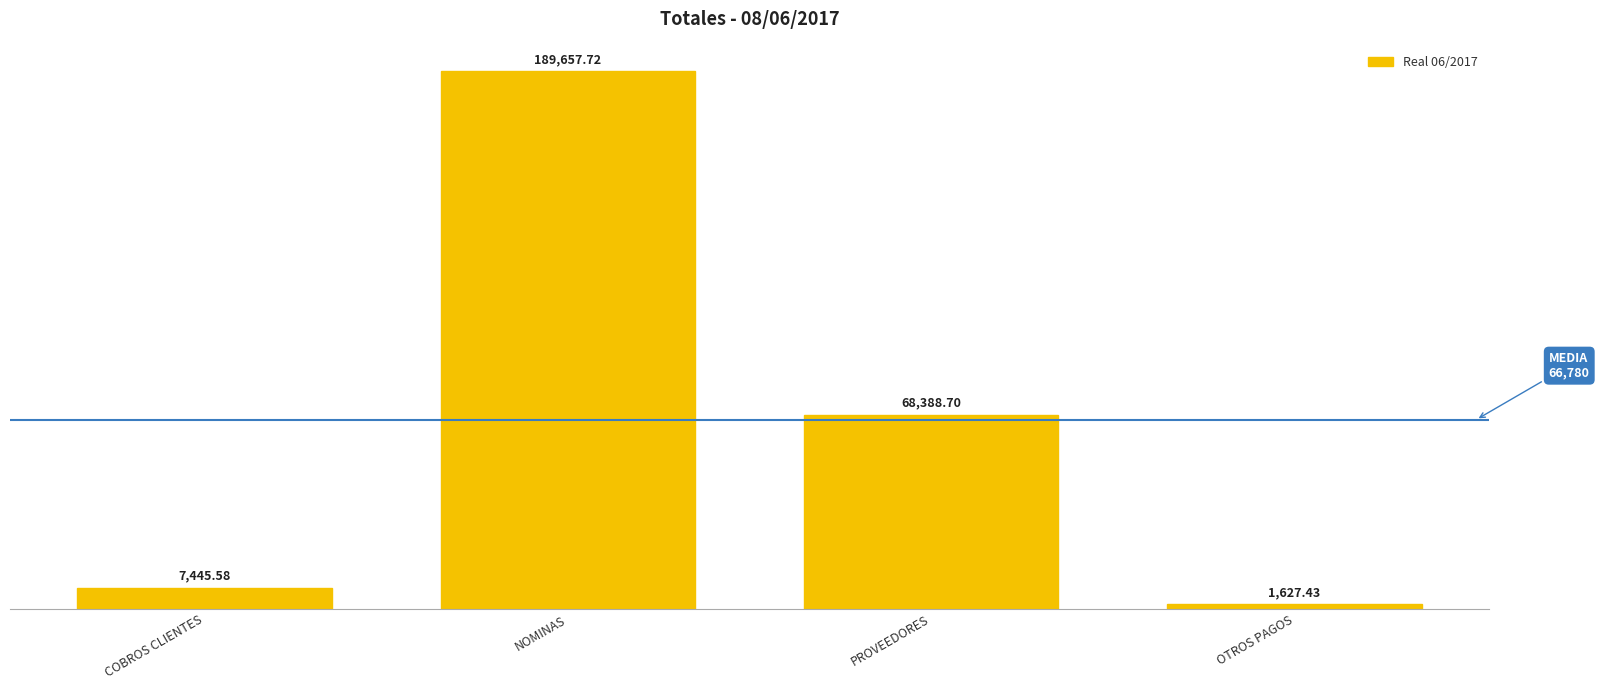

Reading left to right, list all the values displayed in this chart.

COBROS CLIENTES=7445.6	NOMINAS=189657.7	PROVEEDORES=68388.7	OTROS PAGOS=1627.4